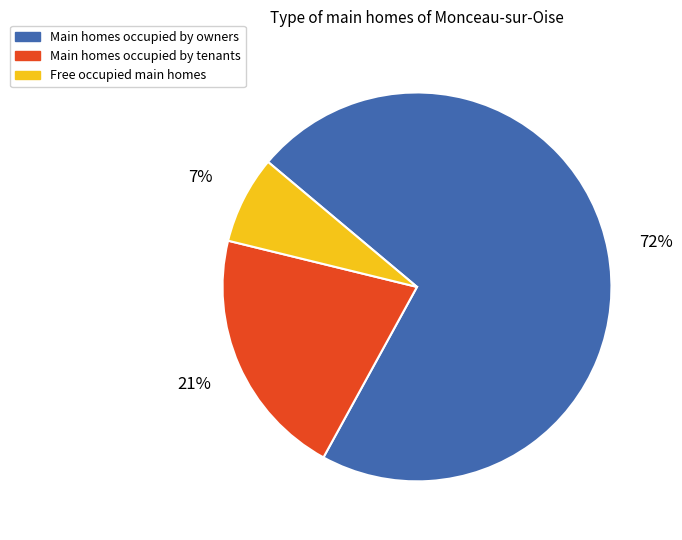

How many segments does this pie chart have?

3